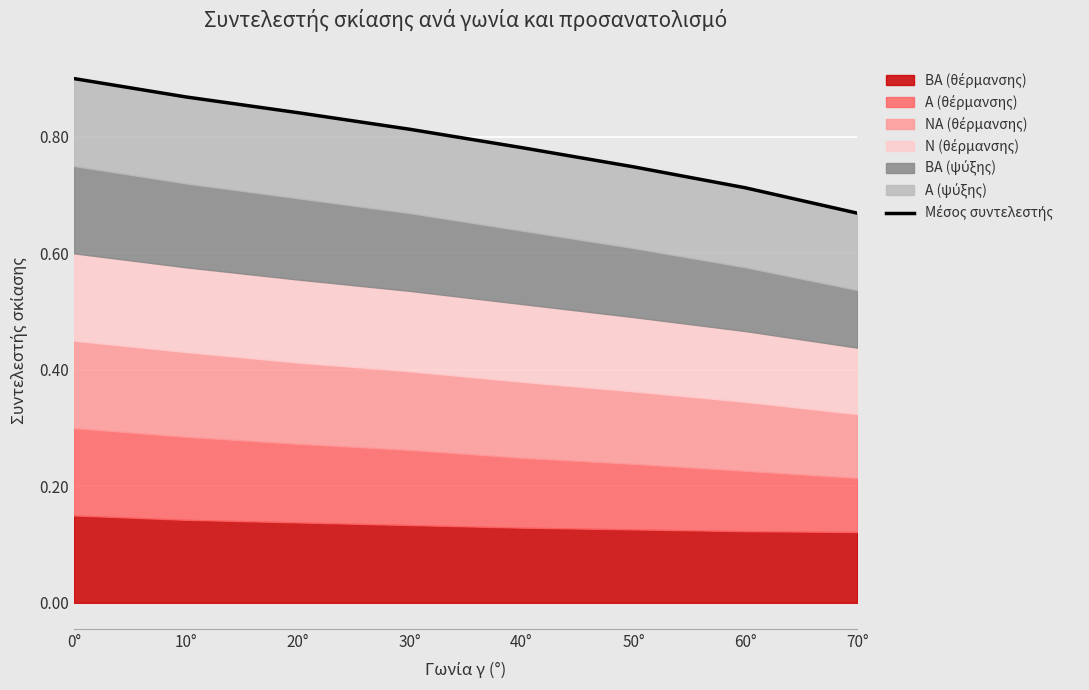

The chart shows a value of 1.2 at 40°. True or false?

False